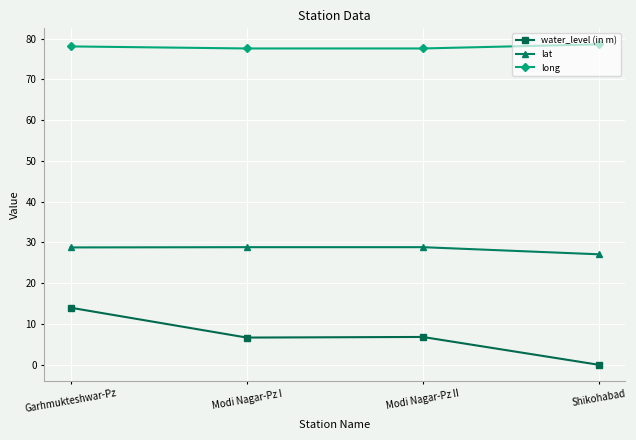

What is the greatest value displayed?

78.6